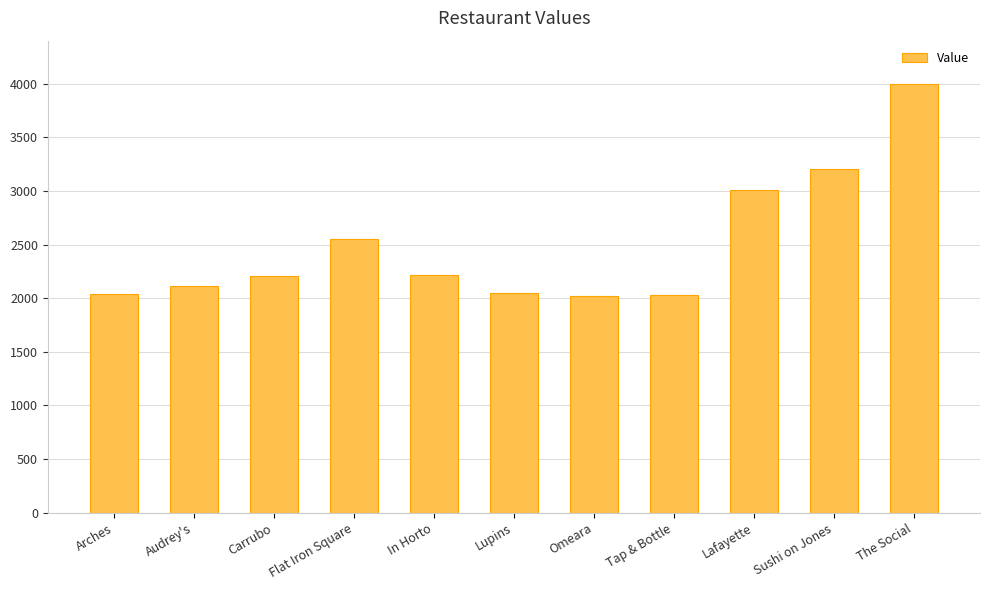

What is the greatest value displayed?

4000